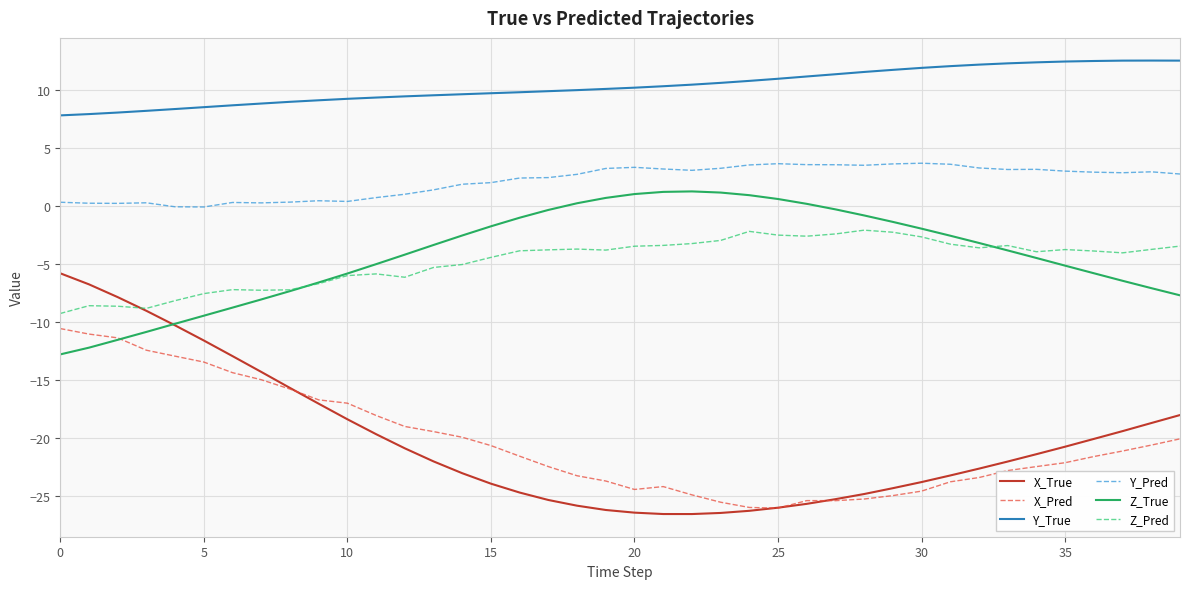

Does the chart display data point markers on the line(s)?

No